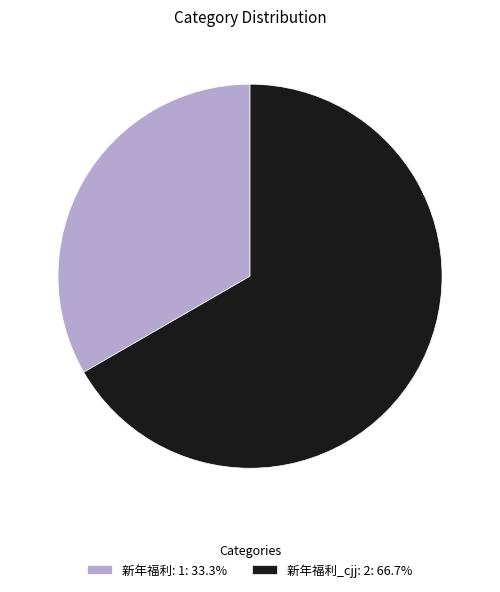

Is the sum of 新年福利_cjj: 2: 66.7% and 新年福利: 1: 33.3% greater than half?

Yes